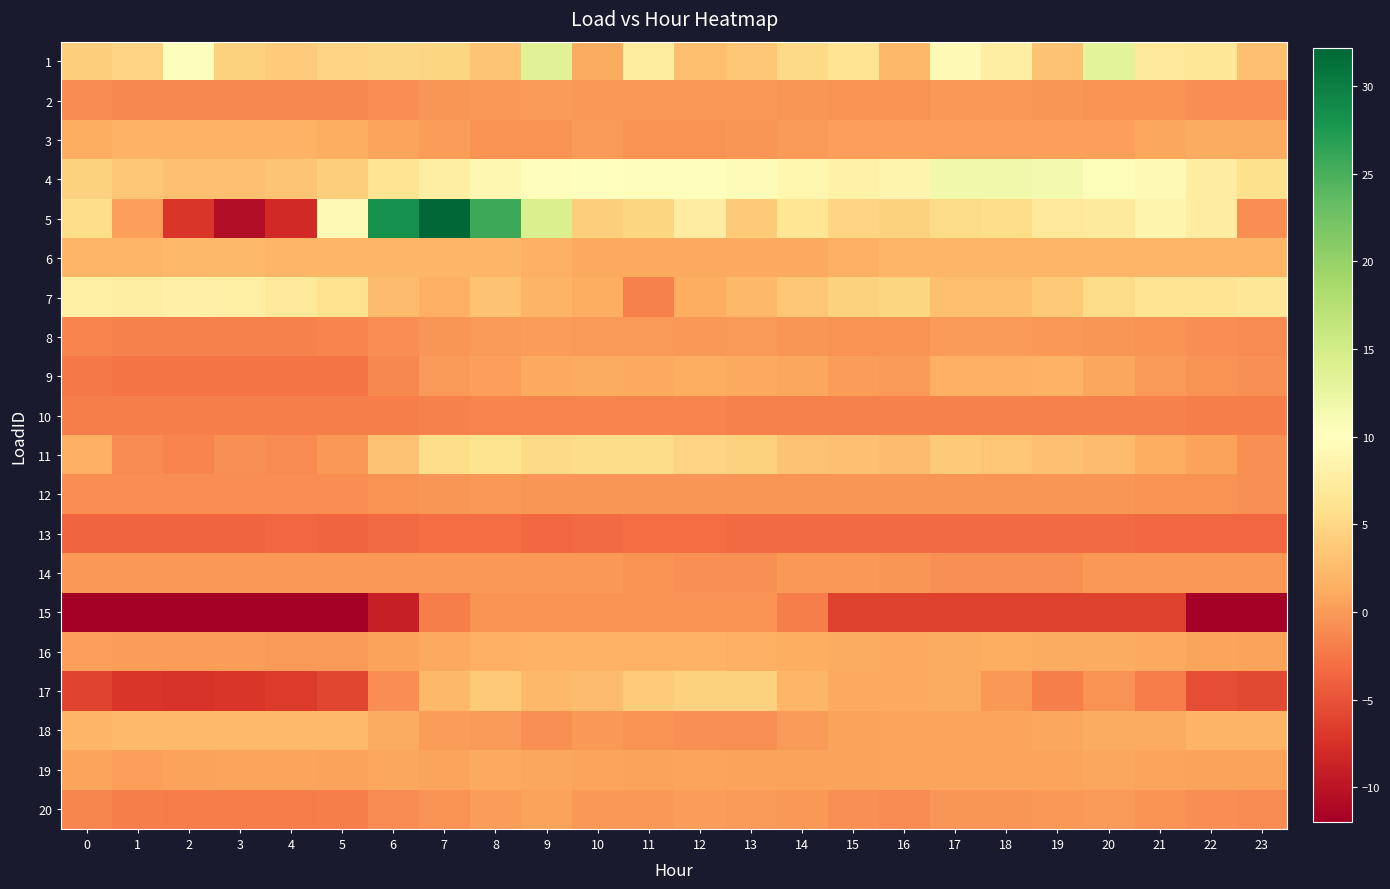

Between 7 and 13, which is larger?

7